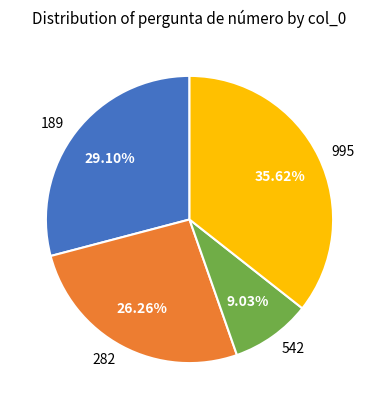

Between 189 and 995, which is larger?

995